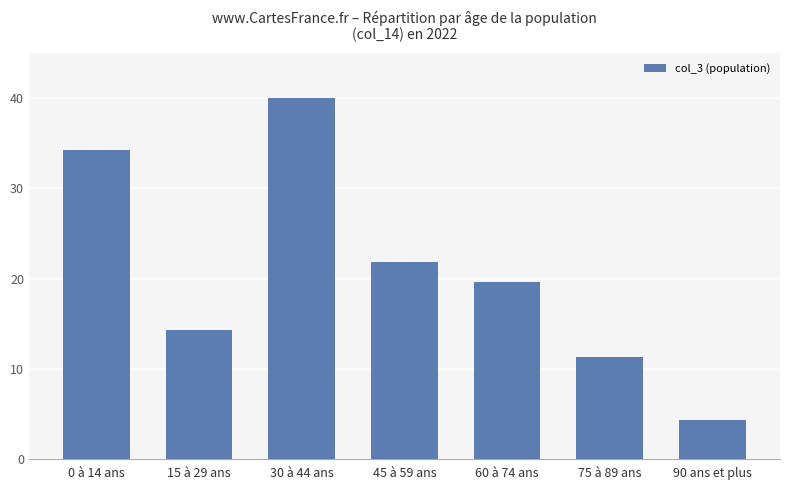

Are the bars horizontal?

No